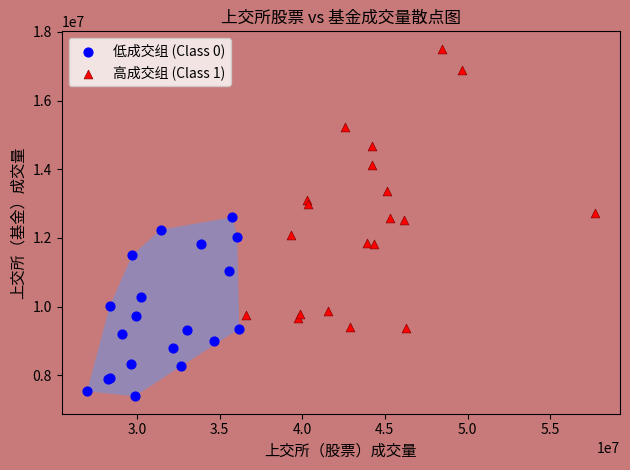

Which series reaches the maximum Y coordinate?

高成交组 (Class 1)